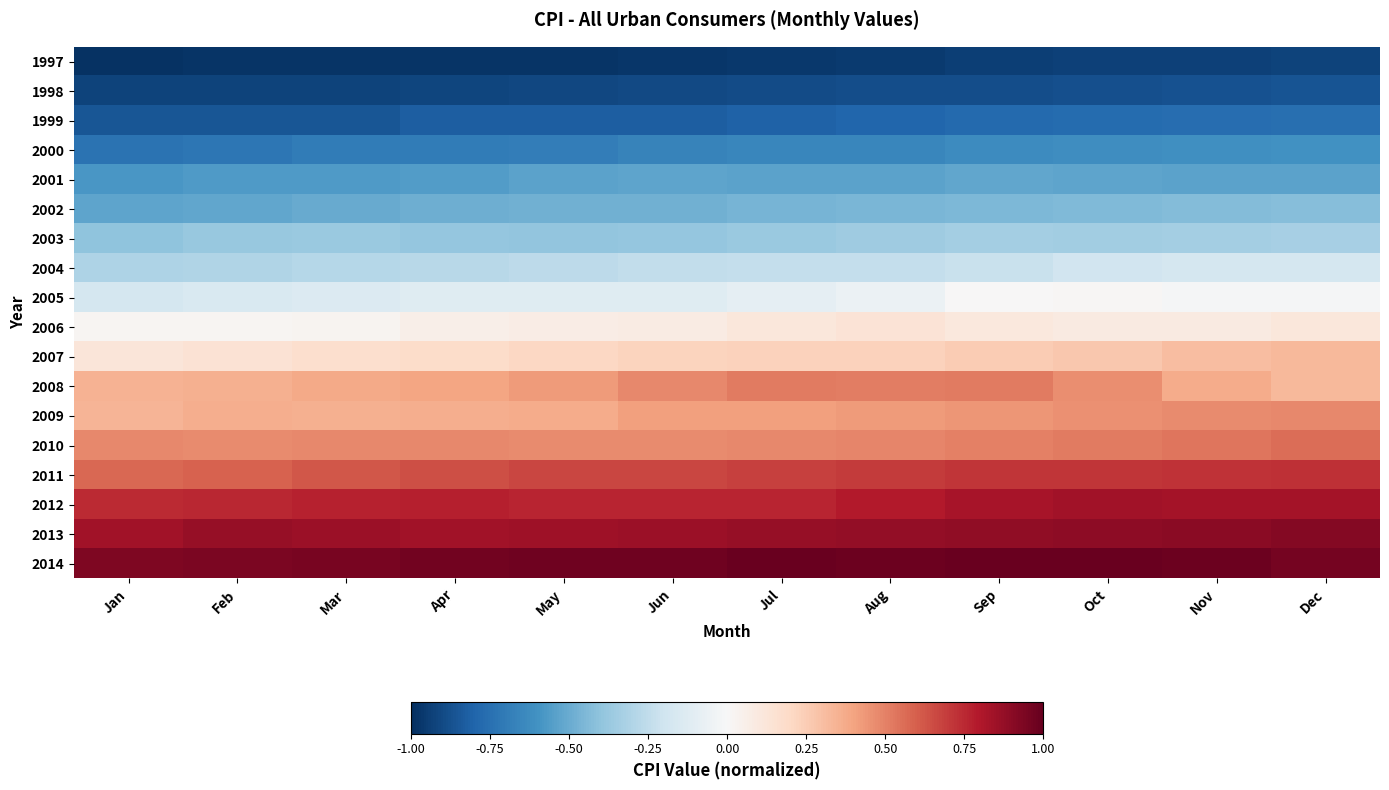

Which series has the largest range (max minus min)?

2007